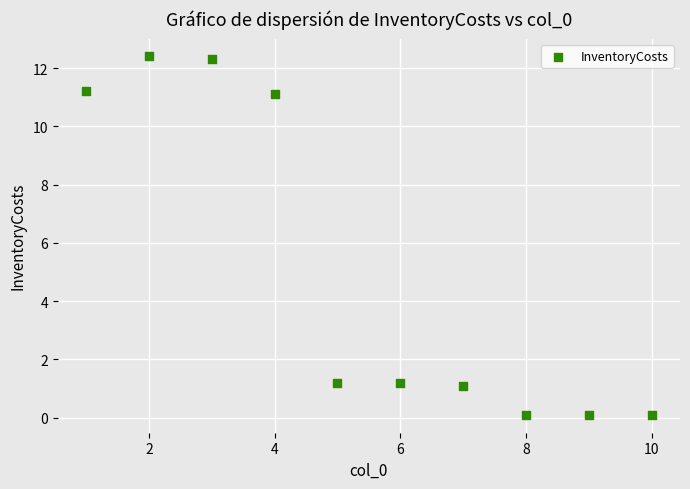

What is the average Y value?

5.1